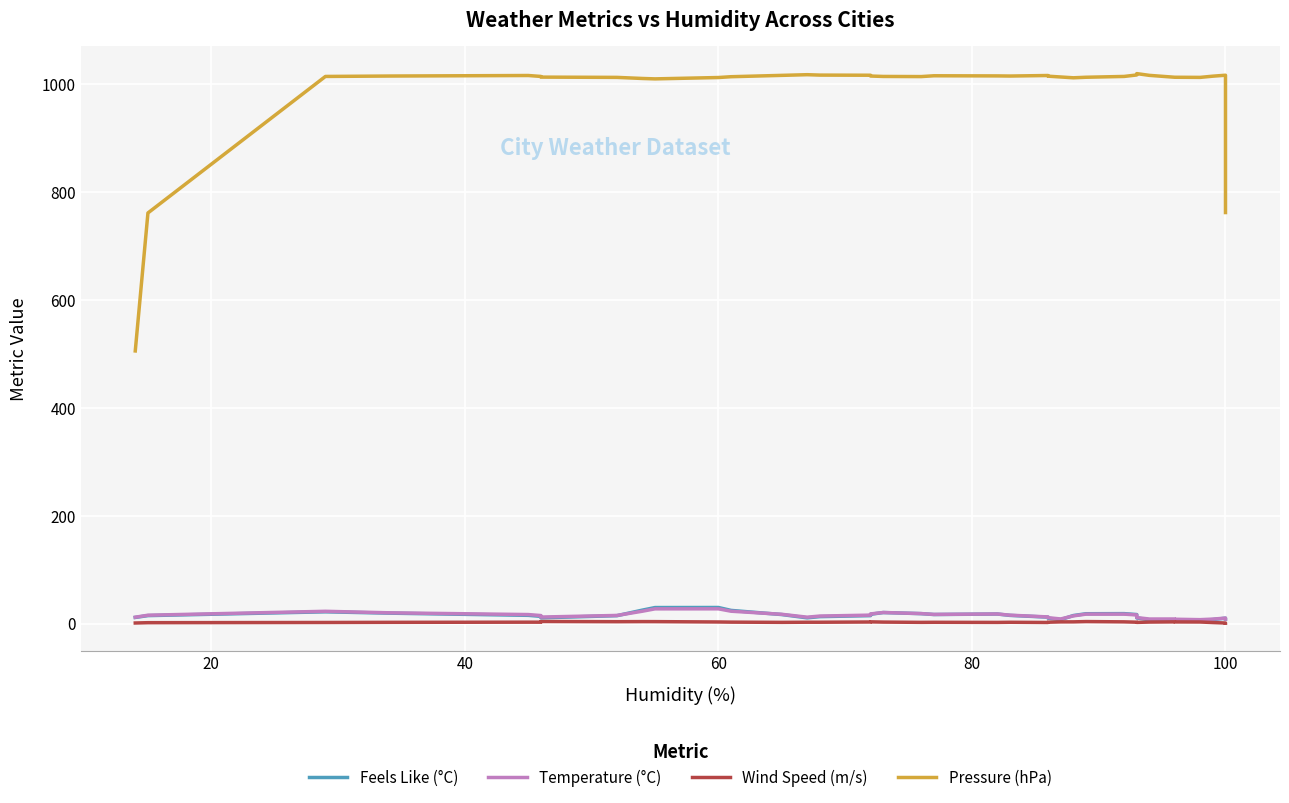

How many interior local peaks does the Wind Speed (m/s) series have?

8